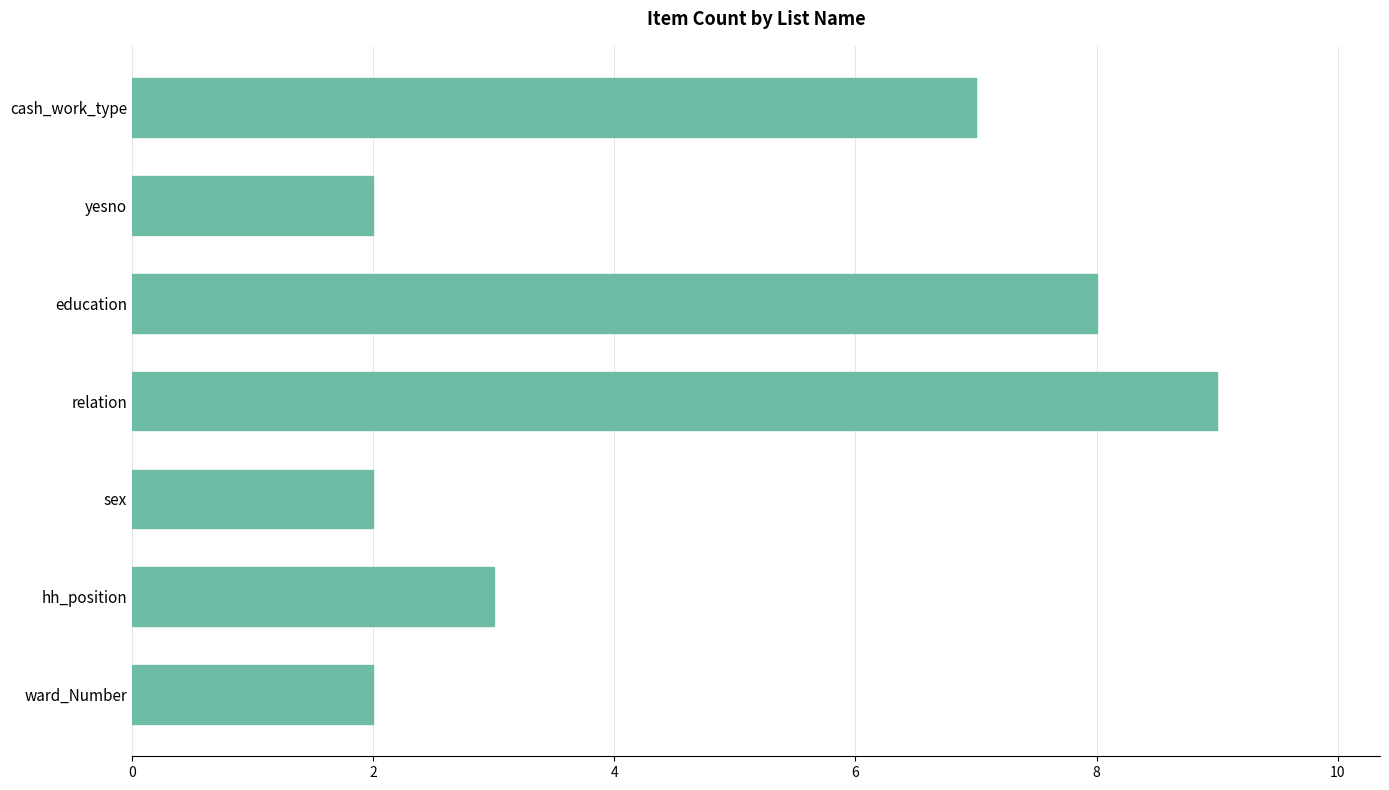

Reading bottom to top, extract all data points from this chart.

ward_Number=2	hh_position=3	sex=2	relation=9	education=8	yesno=2	cash_work_type=7